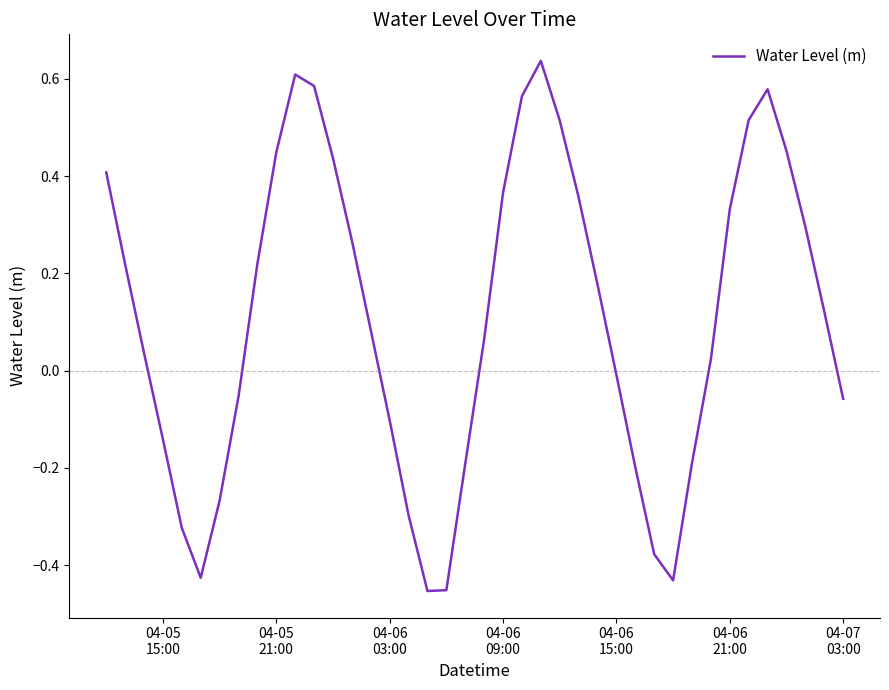

What is the difference between the maximum and minimum values?

1.1